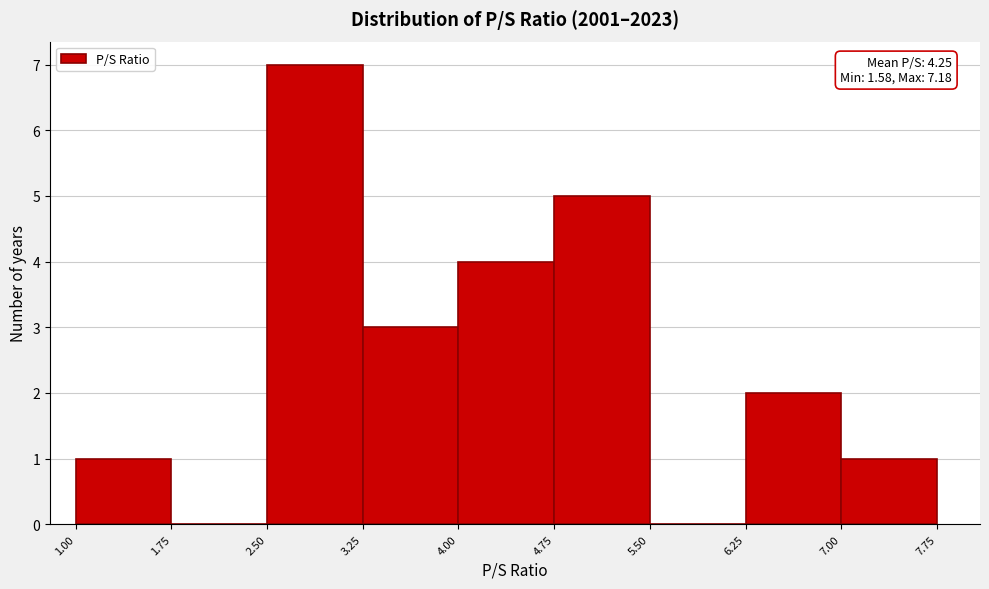

Over which range of the x-axis is the bar tallest?

2.50 to 3.25